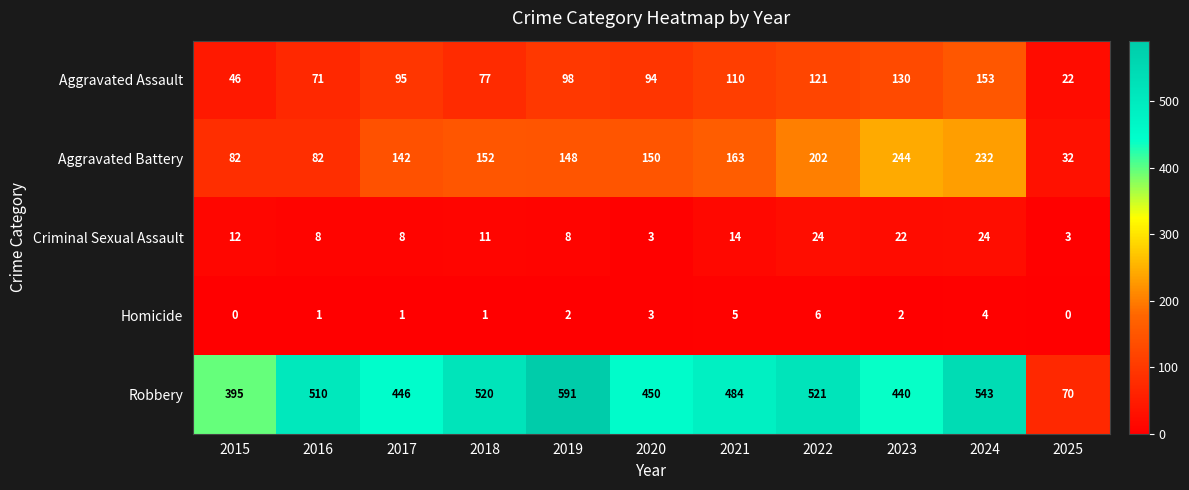

Which category has the highest value across all series?

2019